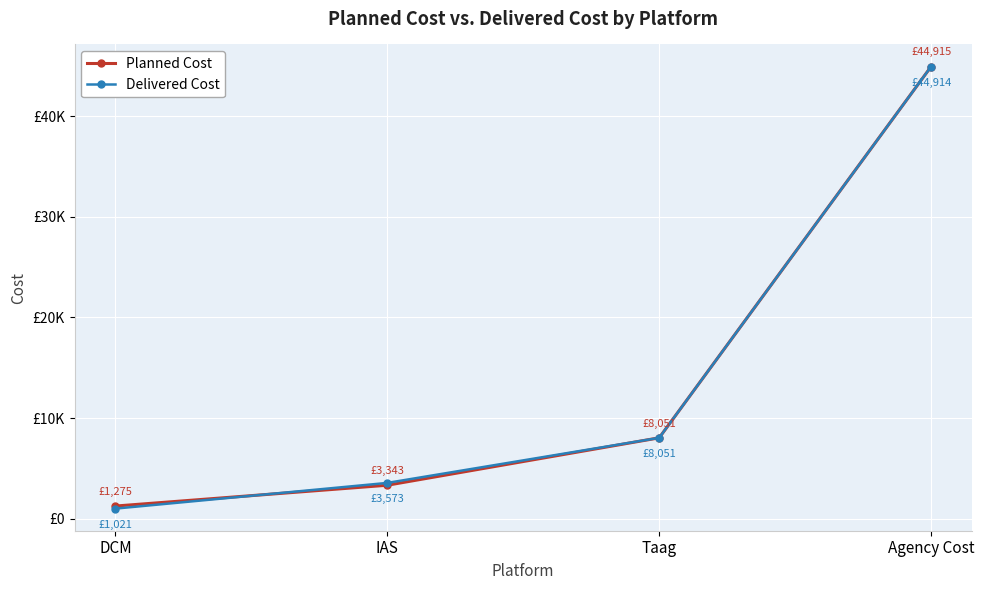

Where do Planned Cost and Delivered Cost first cross each other?

DCM and IAS